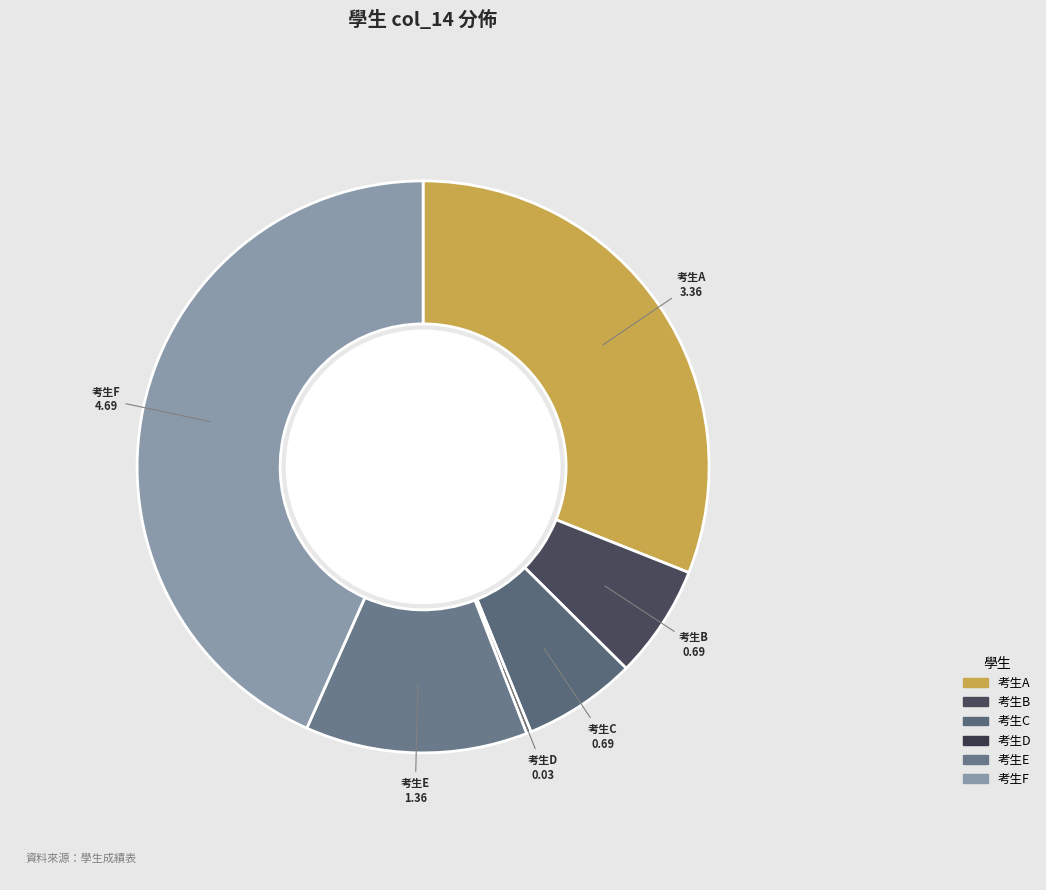

Which slice is the largest?

考生F